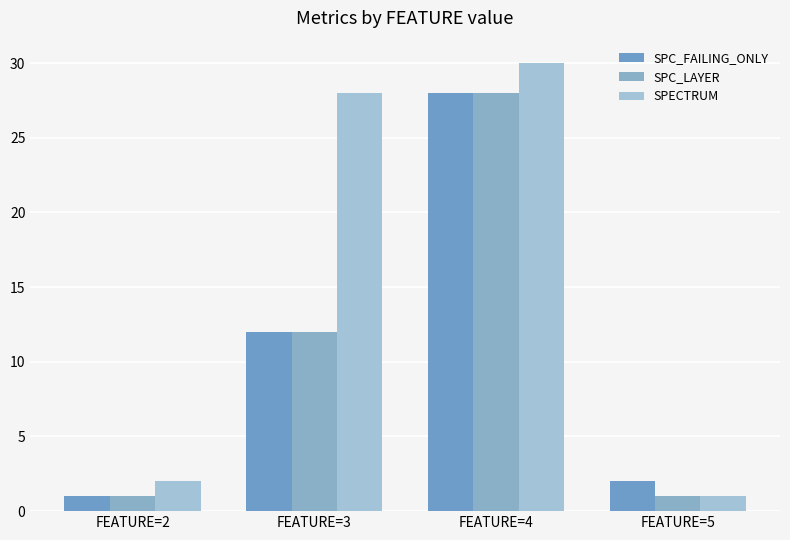

Rank the series by their maximum value, from lowest to highest.

SPC_FAILING_ONLY, SPC_LAYER, SPECTRUM